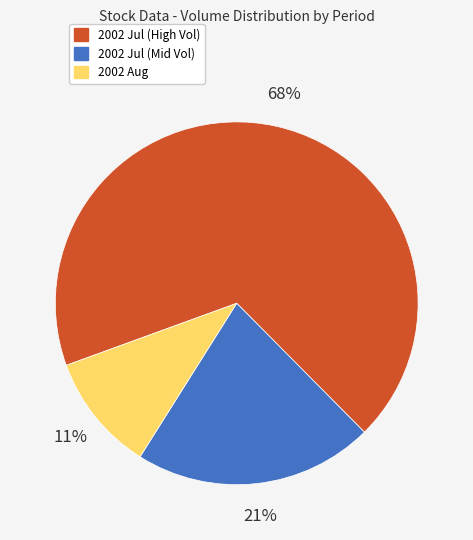

To the nearest percent, what is the average slice percentage?

33%